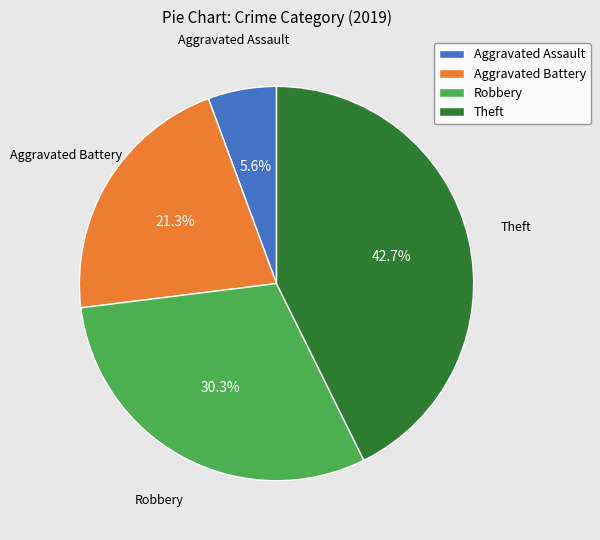

The Robbery slice represents 30% of the pie. True or false?

True